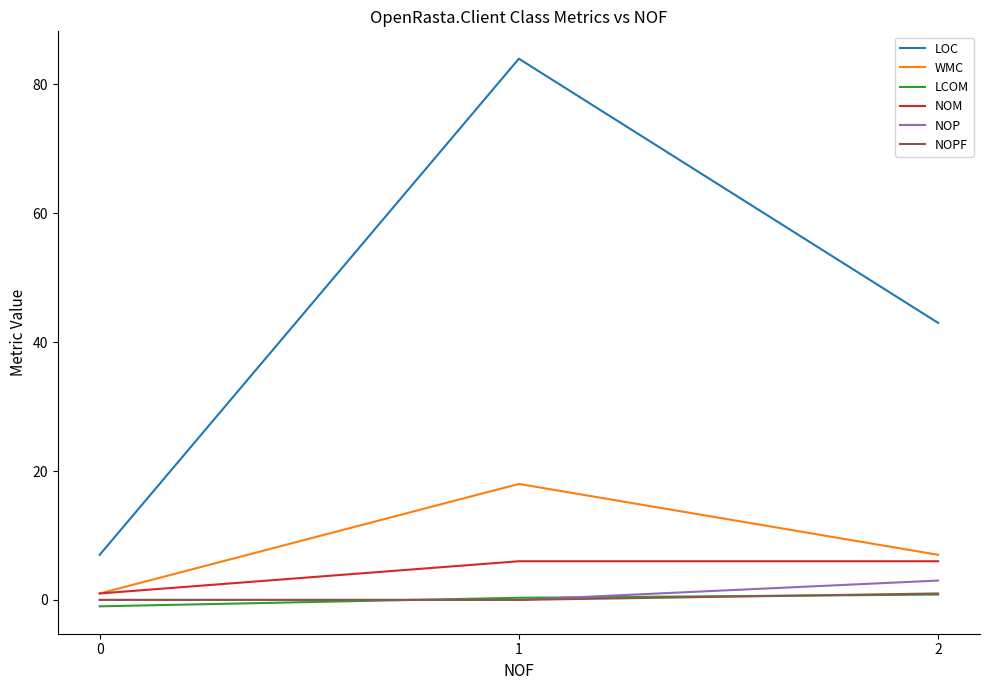

What is the average value of the LCOM series?

0.1